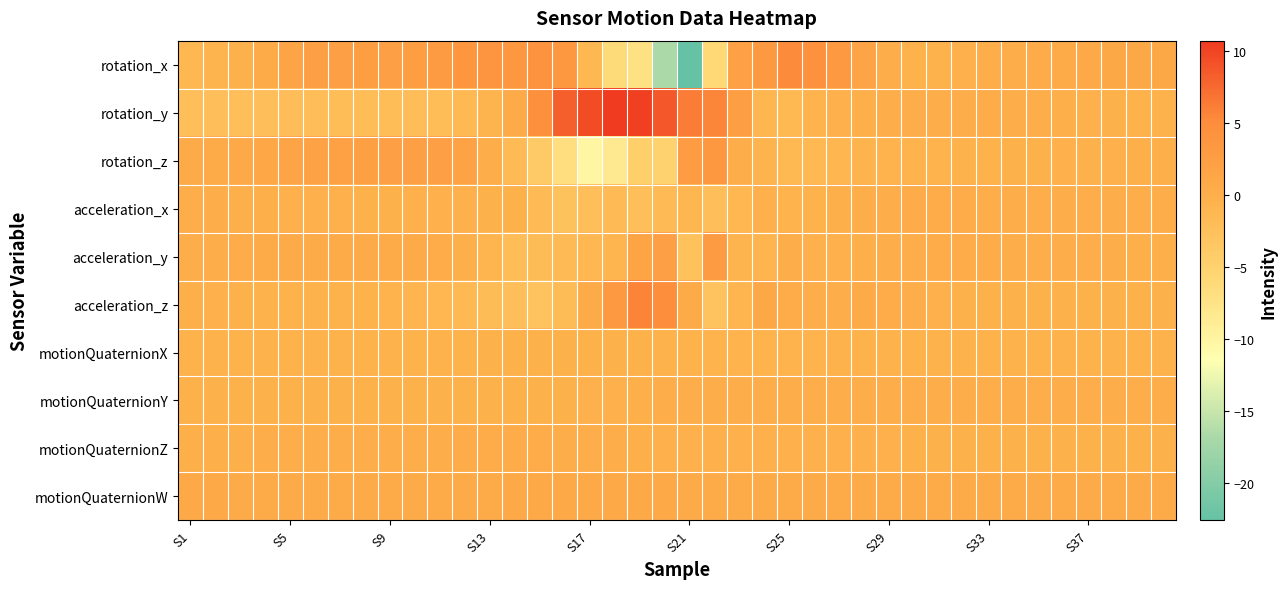

How many data points does each series have?

40